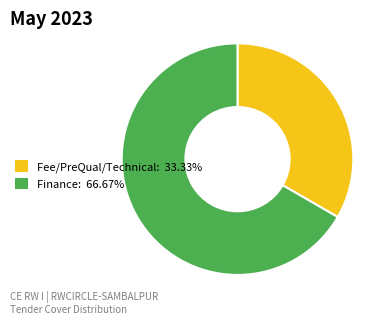

Is it true that Fee/PreQual/Technical is 33% of the pie?

True